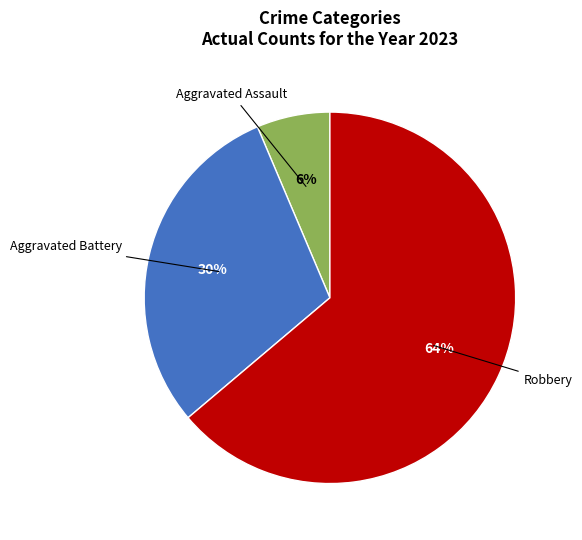

Combined, do Aggravated Battery and Robbery account for over 50%?

Yes